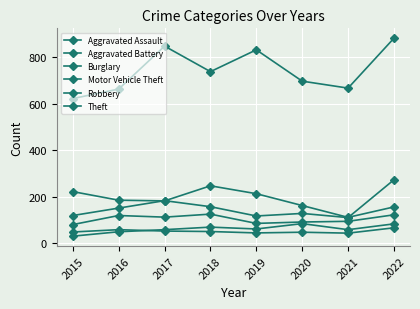

How many distinct data groups are displayed?

6